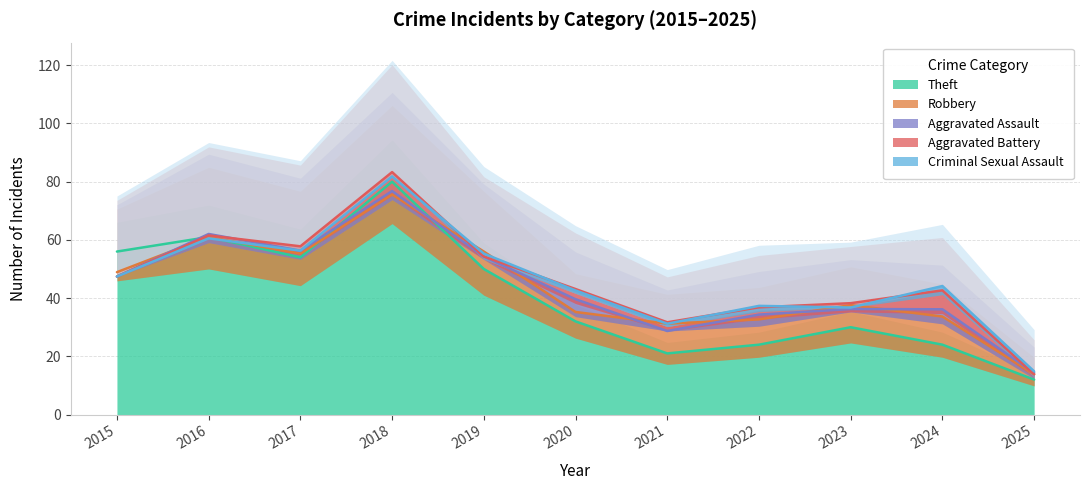

True or false: Theft and Criminal Sexual Assault cross at least once.

False